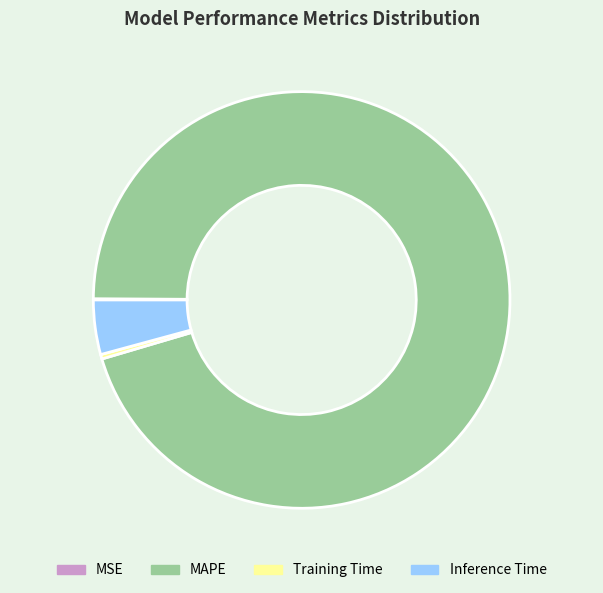

Which slice is the largest?

MAPE